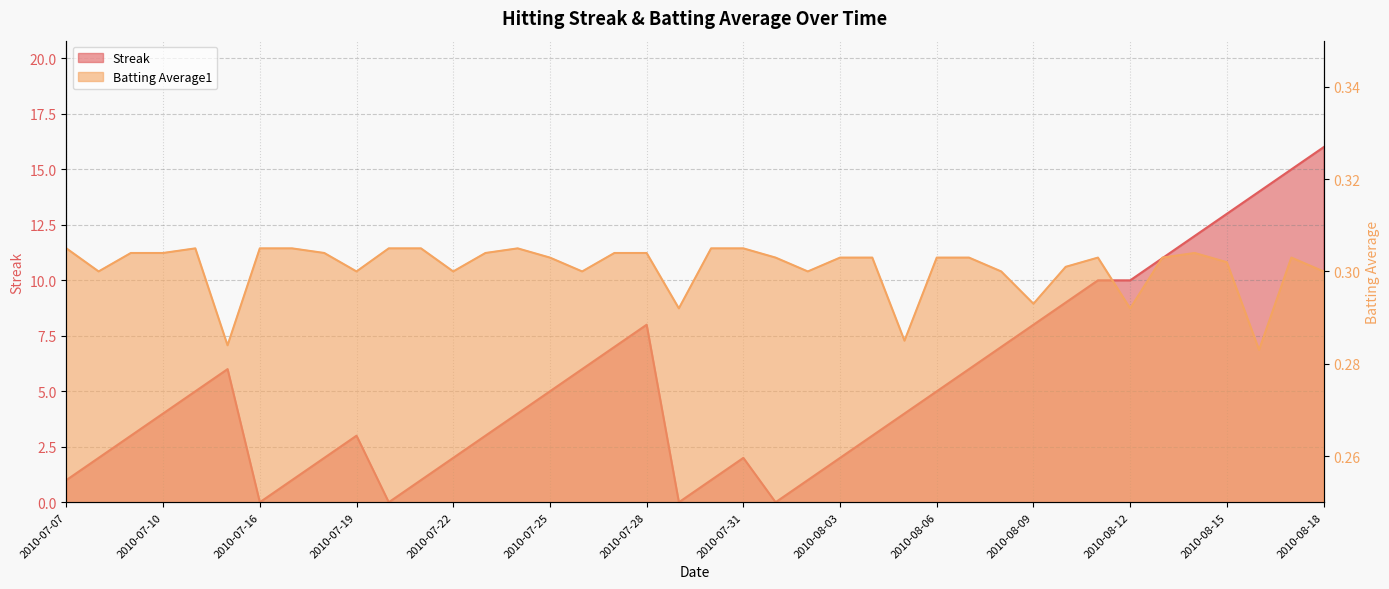

List the series in order of their overall mean, highest first.

Streak, Batting Average1